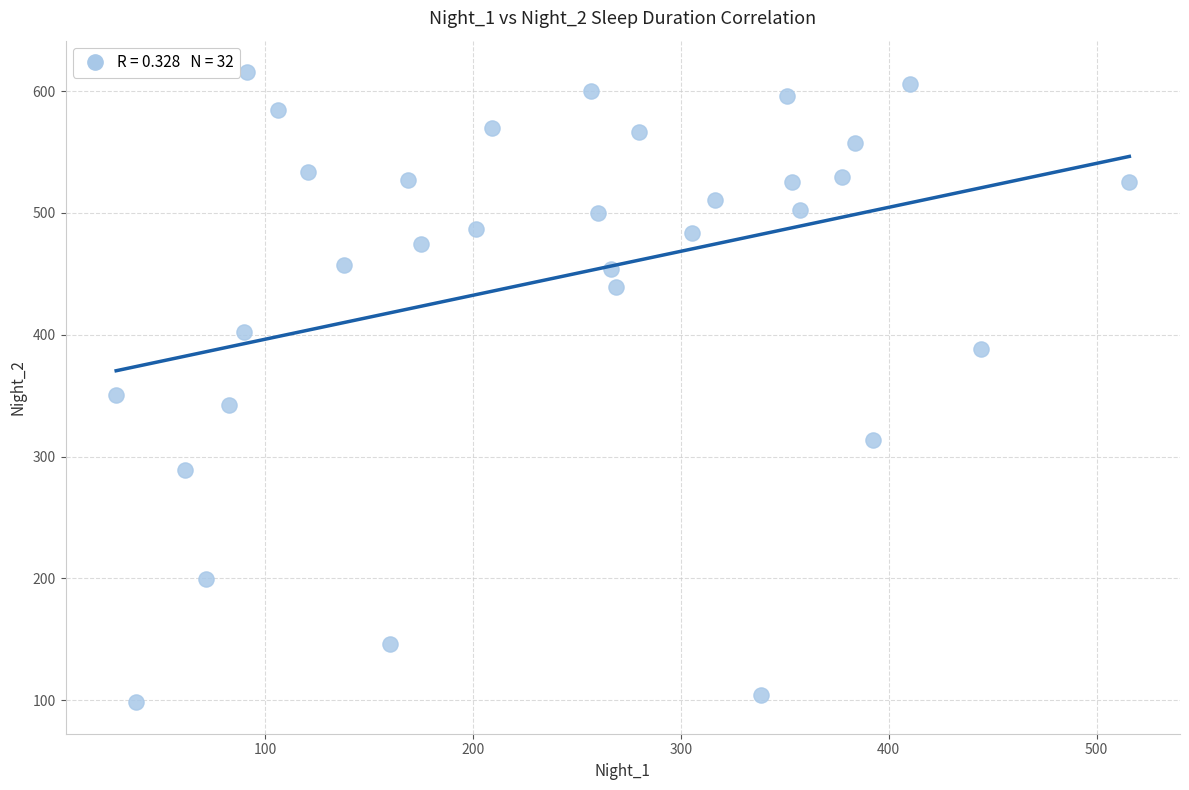

What is the range of Y values (max minus min)?

517.4